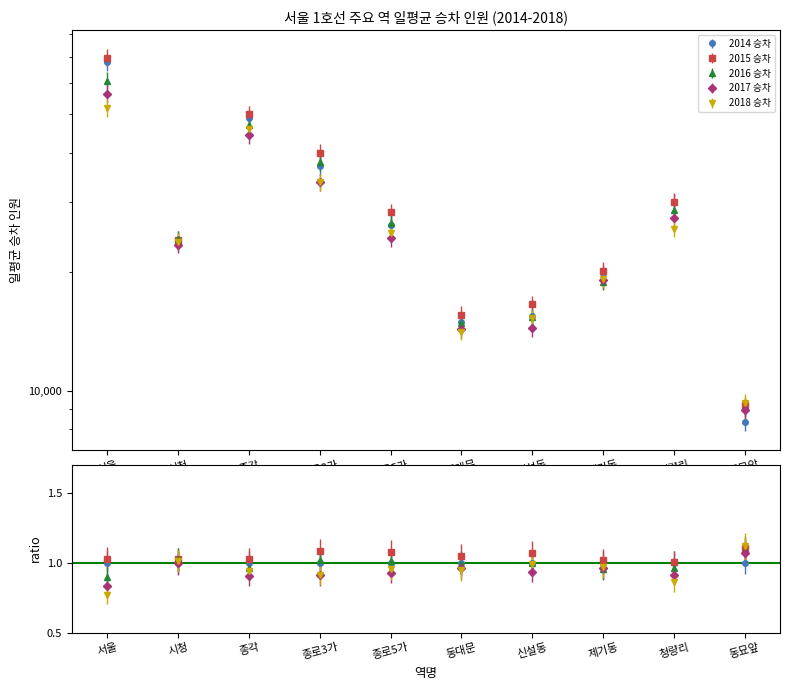

Rank the series by their maximum value, from highest to lowest.

2015 승차, 2014 승차, 2016 승차, 2017 승차, 2018 승차